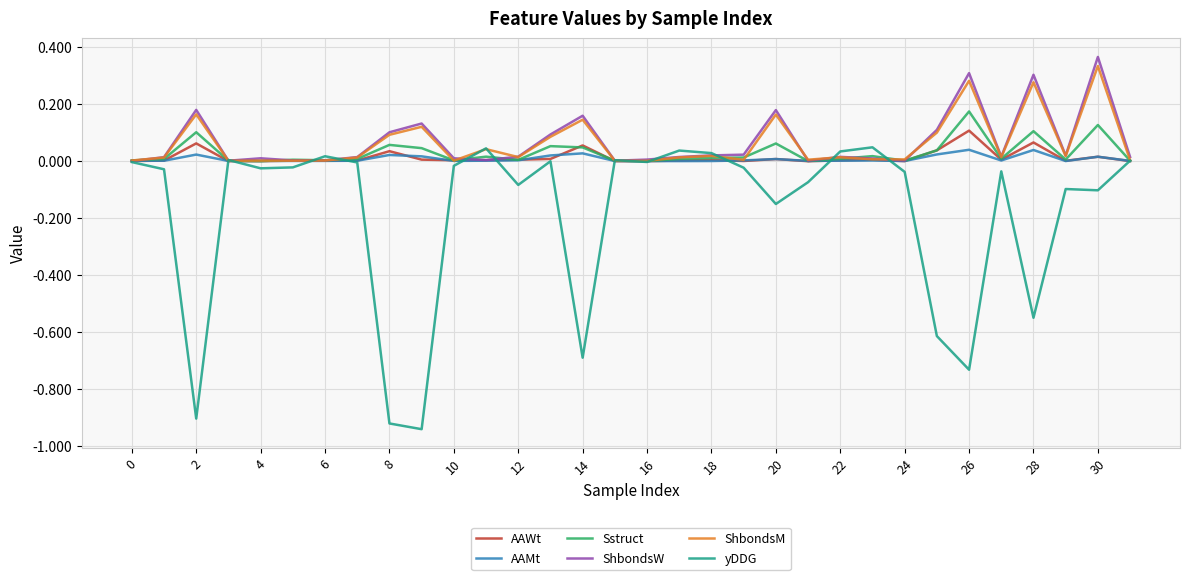

Which series has the largest range (max minus min)?

yDDG